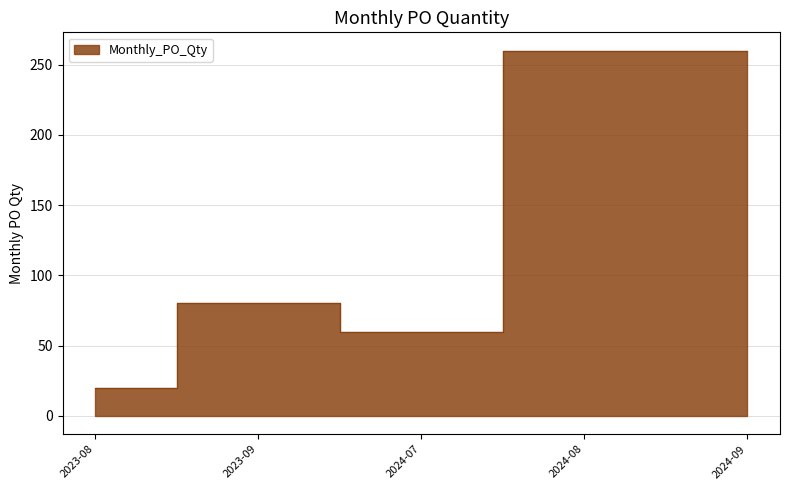

What is the change in value from 2023-09 to 2024-09?

+180